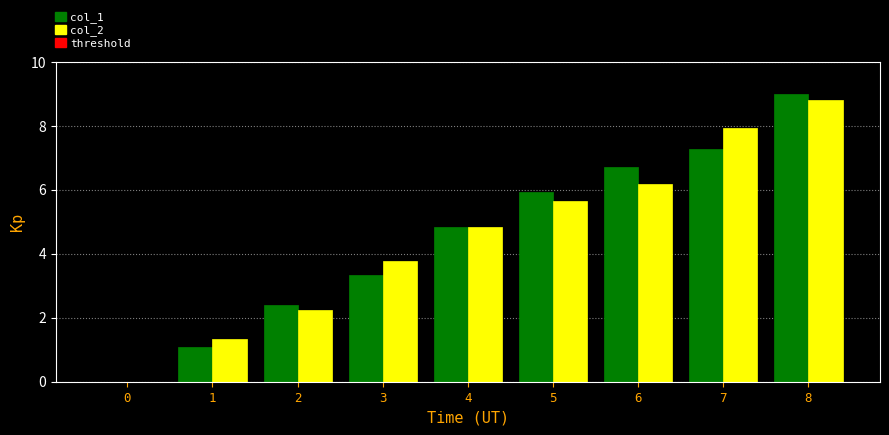

What is the total value across all series at 3?

7.1